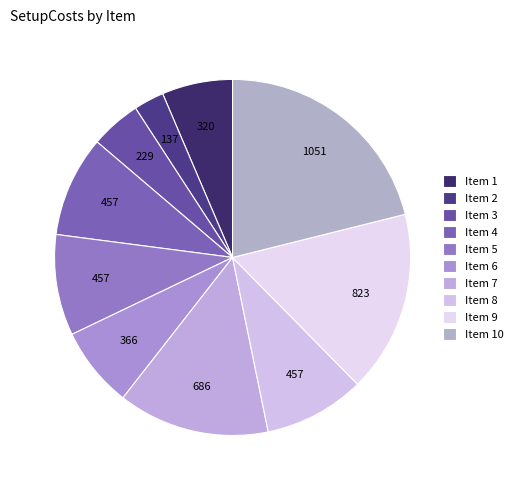

Count the number of slices in the pie.

10